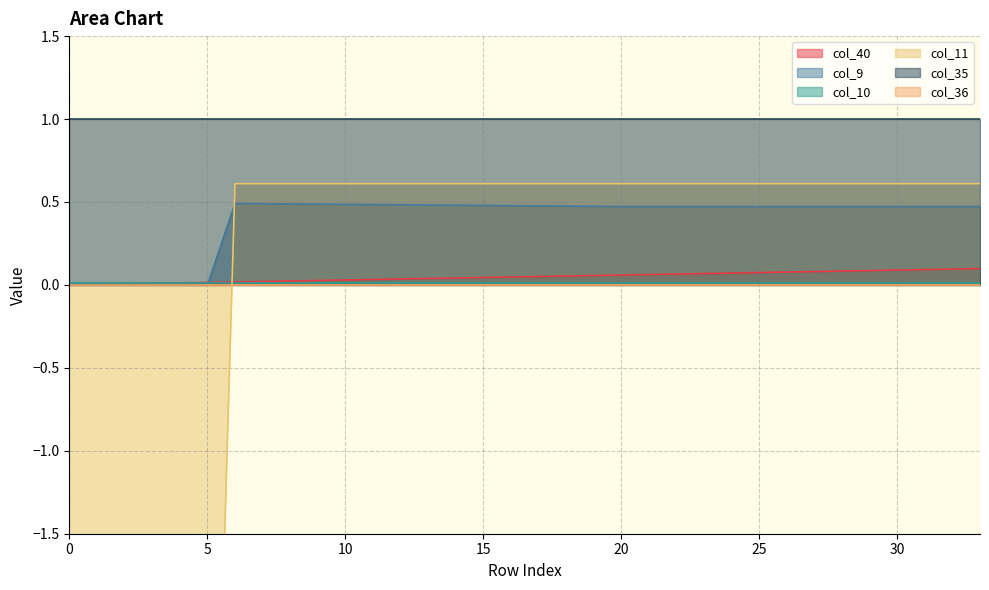

Which has a higher value, 30 or 1?

30